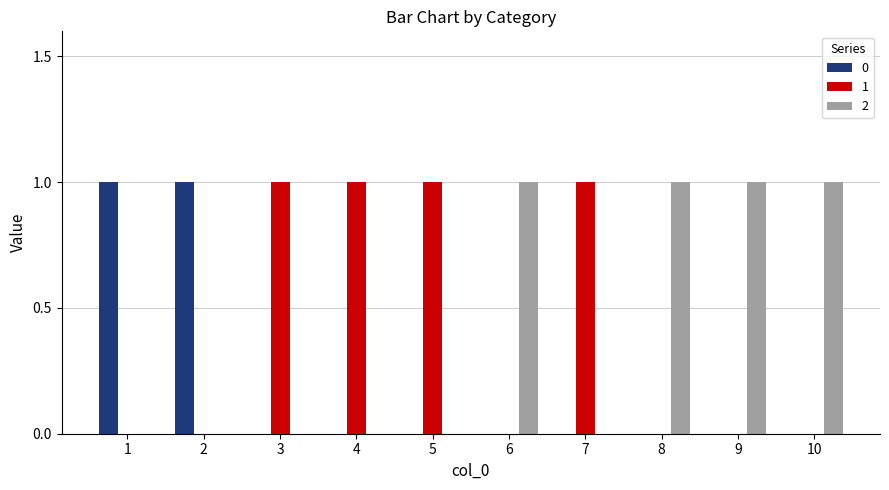

Is it true that 2 equals 0 at 7?

True